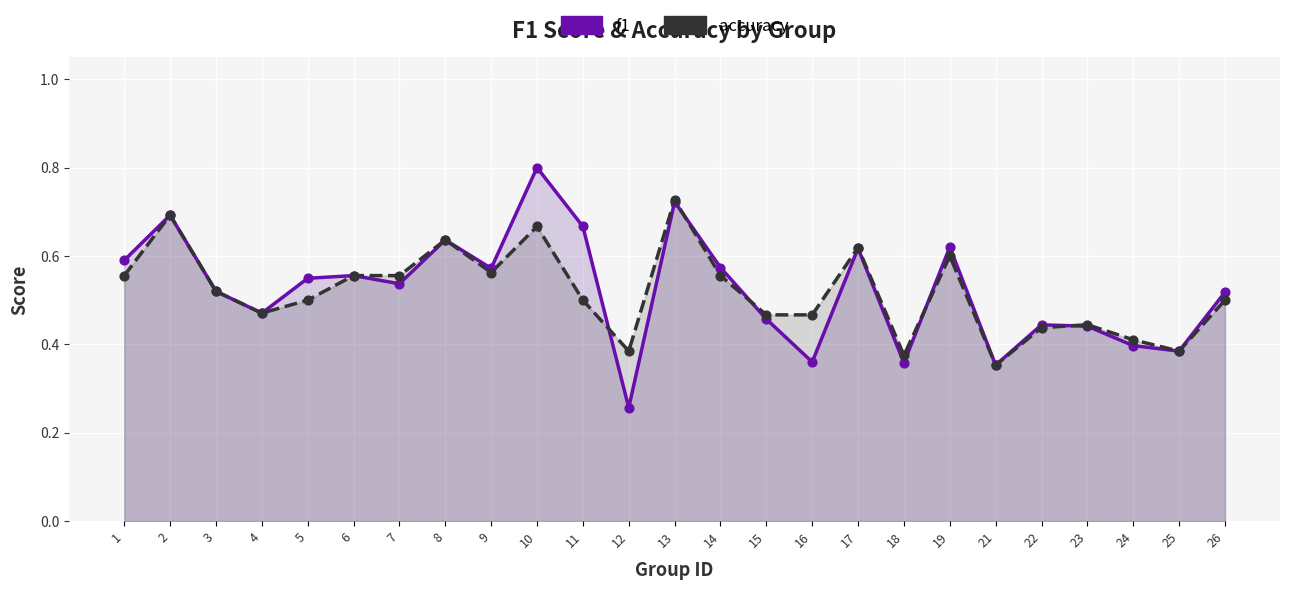

Which series contains the highest Y value?

f1